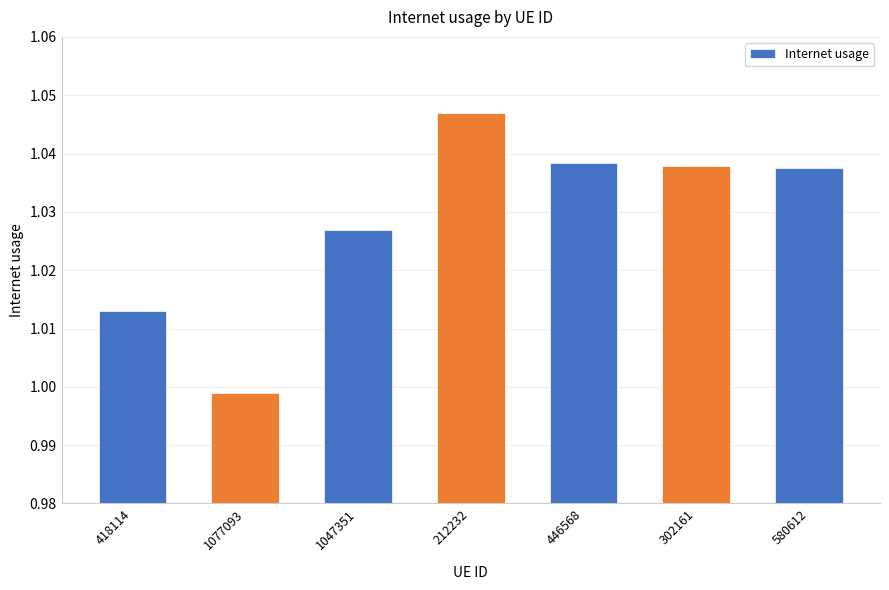

The value at 580612 is 1.6. True or false?

False